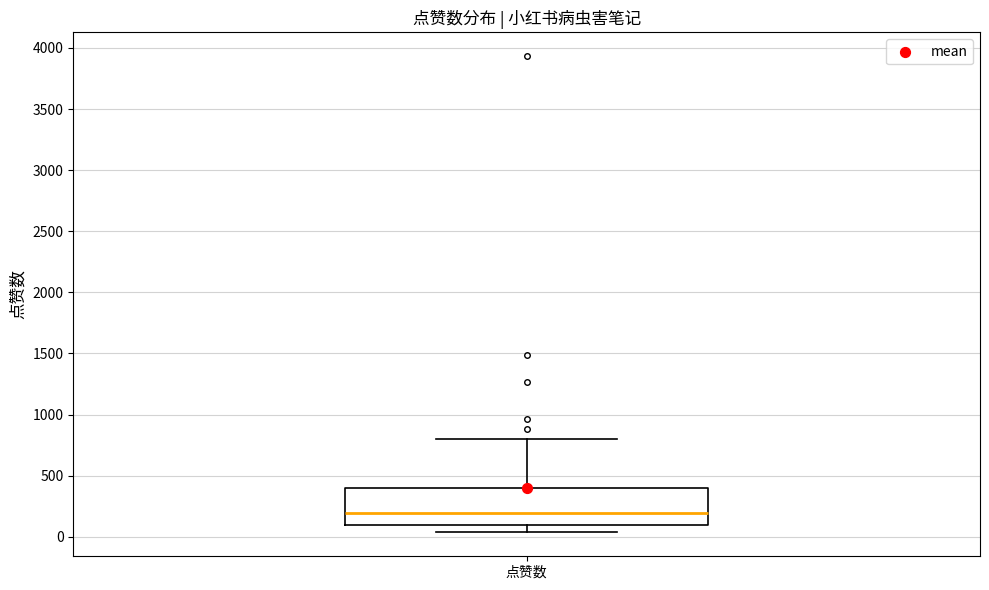

Transcribe this box plot: give where the median line is, the range the box spans, and where the two whiskers end, as read against the y-axis. The values are not printed on the chart, so give them approximately, as read against the axis.

median 200, box 100 to 400, whiskers 50 to 800